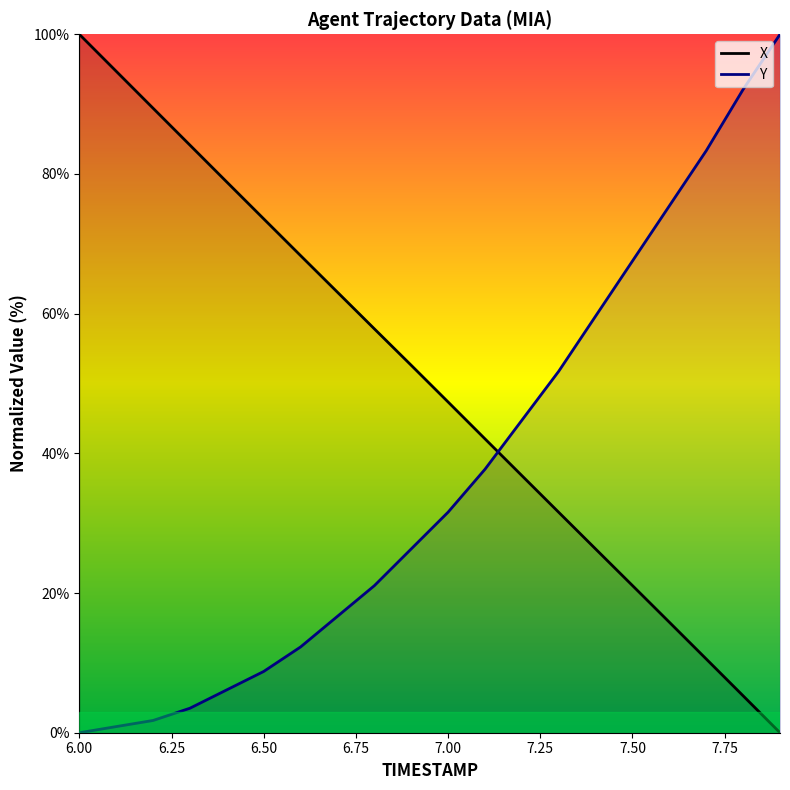

What is the maximum value for Y?

100.0